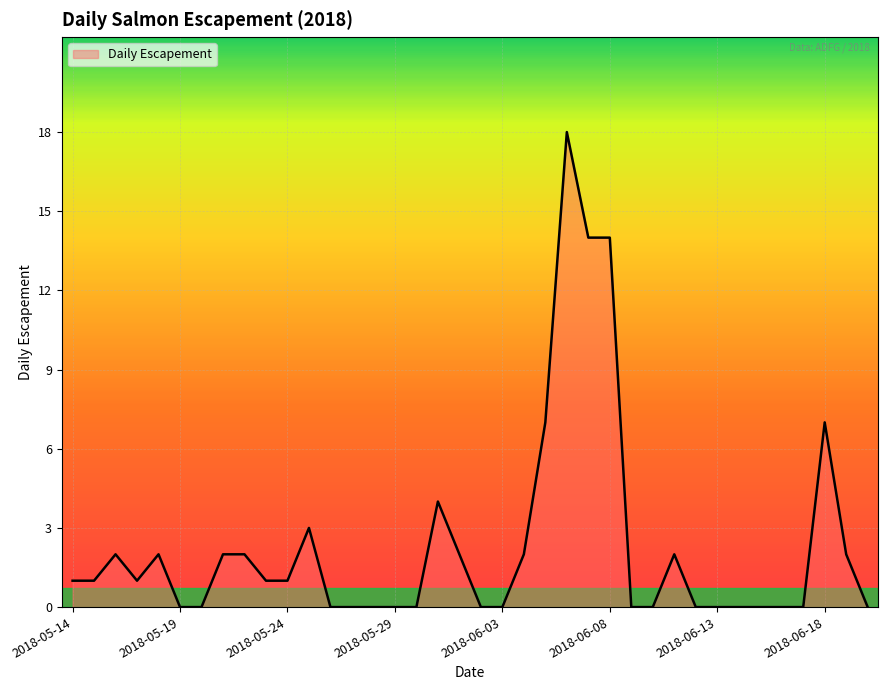

What is the difference between the maximum and minimum values?

18